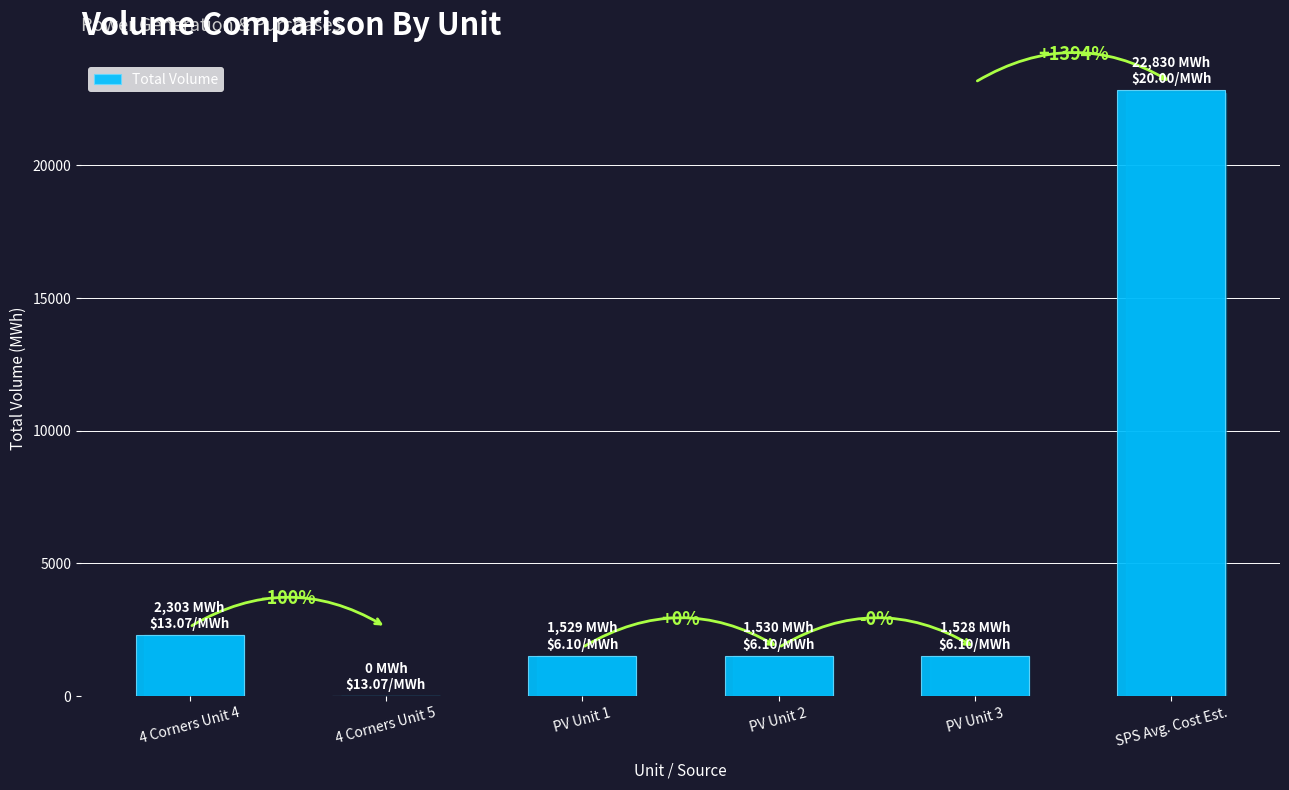

Are the bars grouped side by side (vs. stacked)?

No